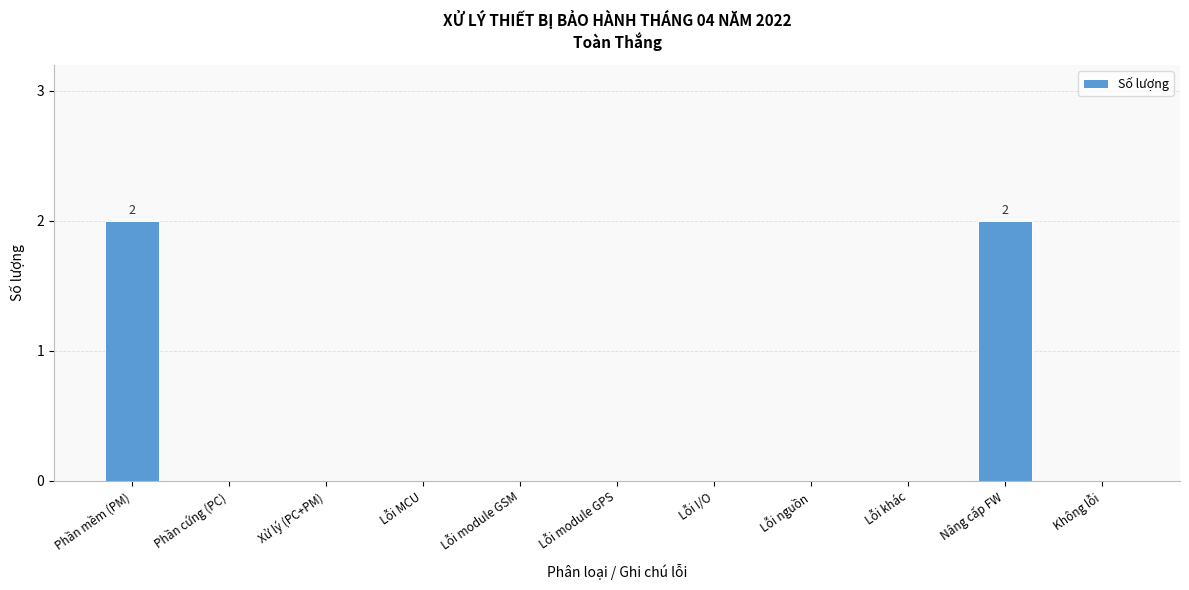

Are the bars grouped side by side (vs. stacked)?

No